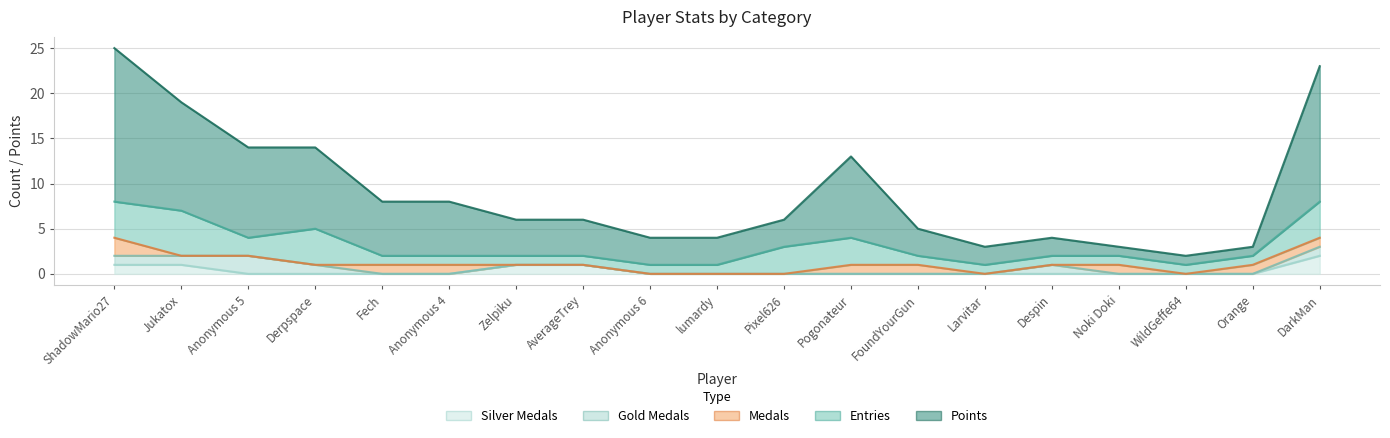

Which label corresponds to the largest value in the chart?

ShadowMario27